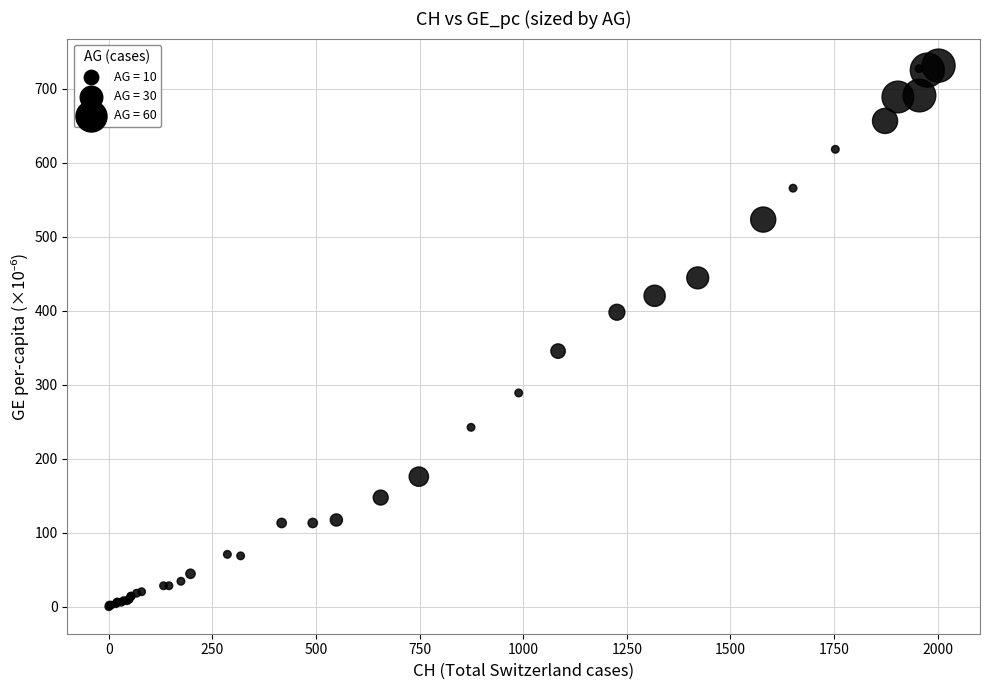

What Y value in the scatter plot is closest to 365?

345.3